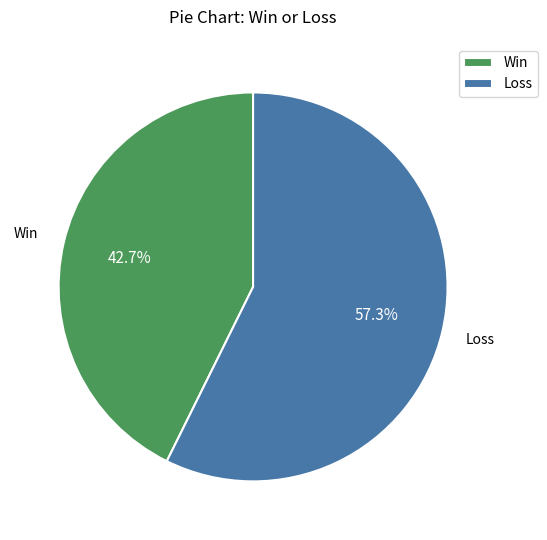

Does any single category account for the majority?

Yes